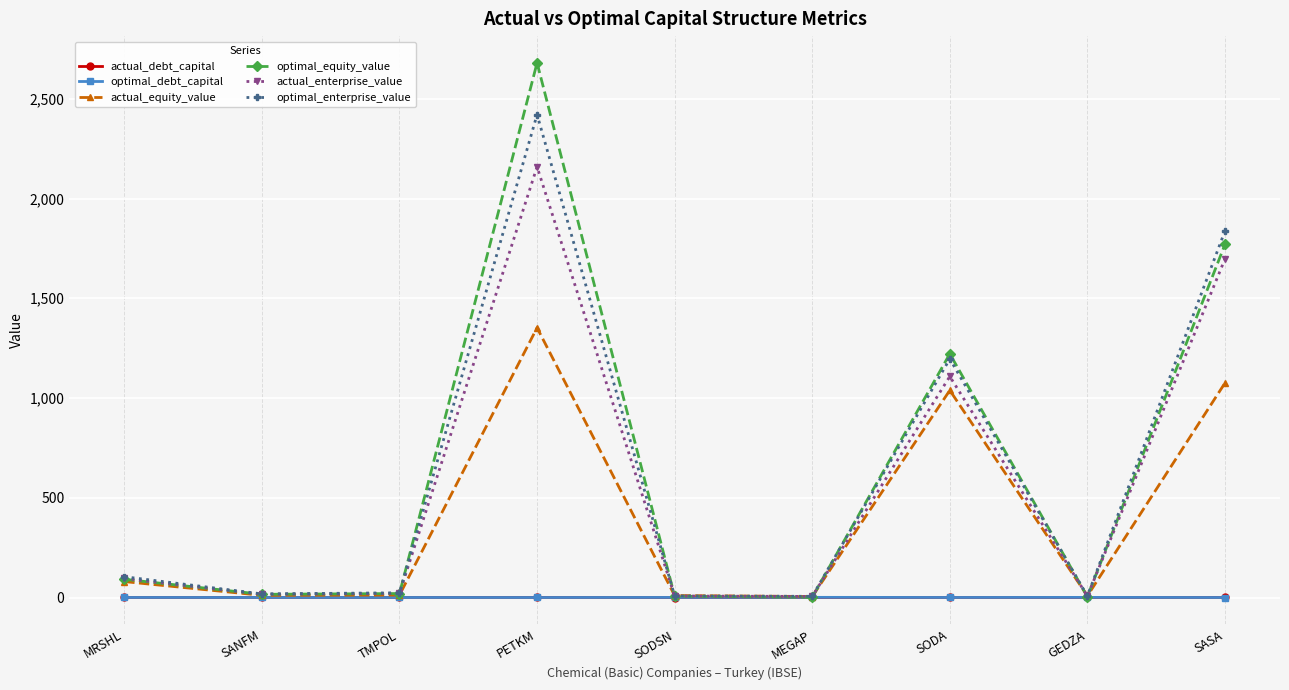

How many series are shown in this chart?

6